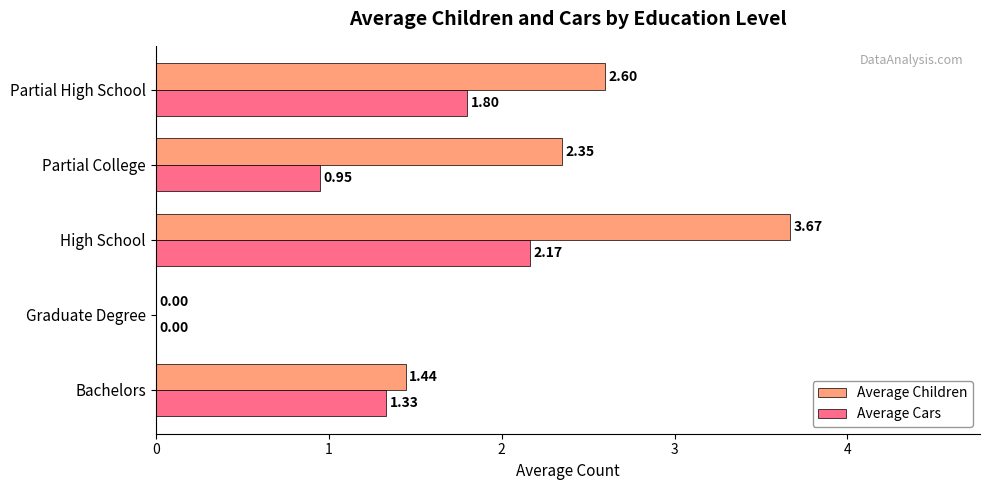

Between Graduate Degree and Partial College, which series saw the biggest shift?

Average Children